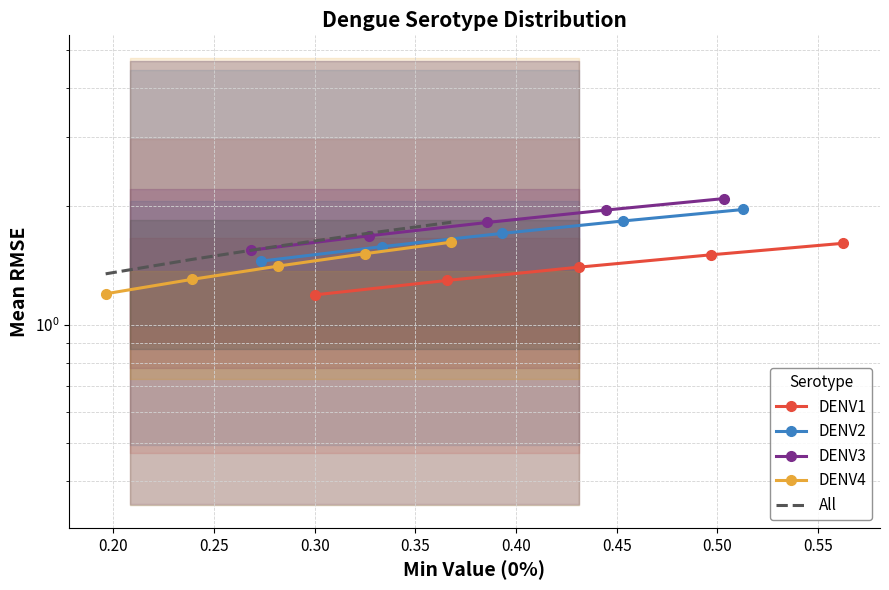

What is the greatest value displayed?

2.1